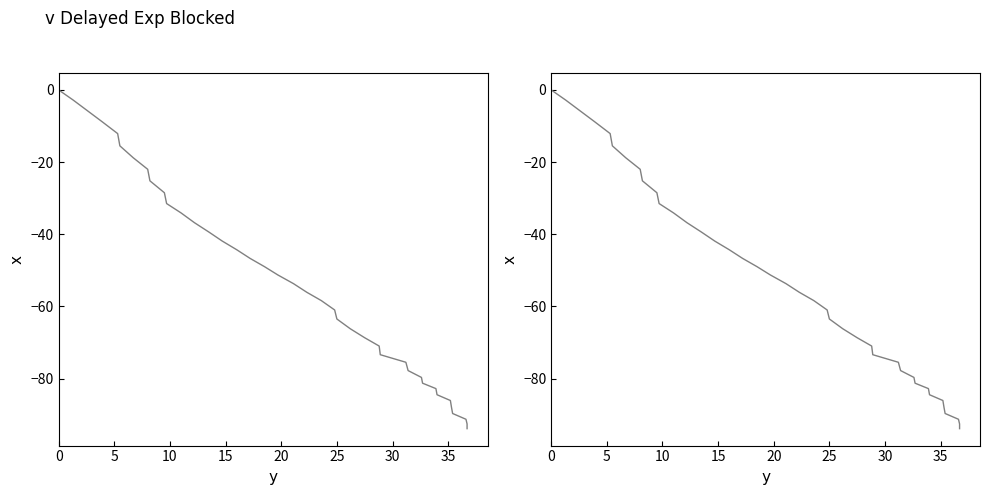

How many categories are shown in the chart?

40